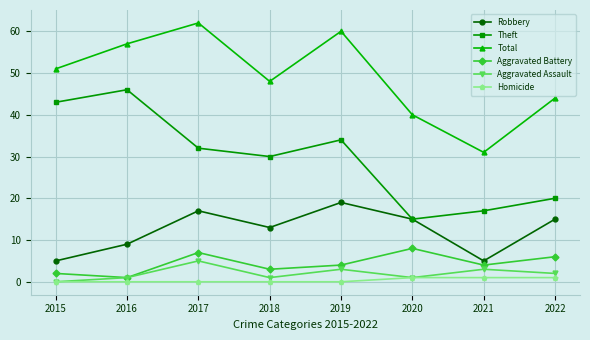

Which series changed the most between 2019 and 2020?

Total